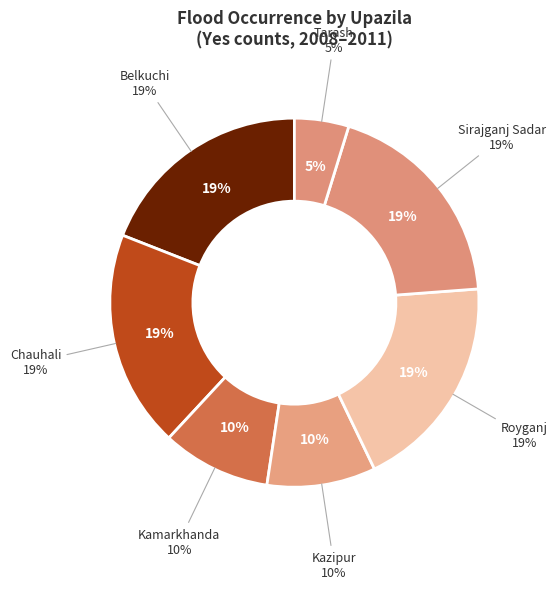

Is Shahjadpur the majority of the pie?

No